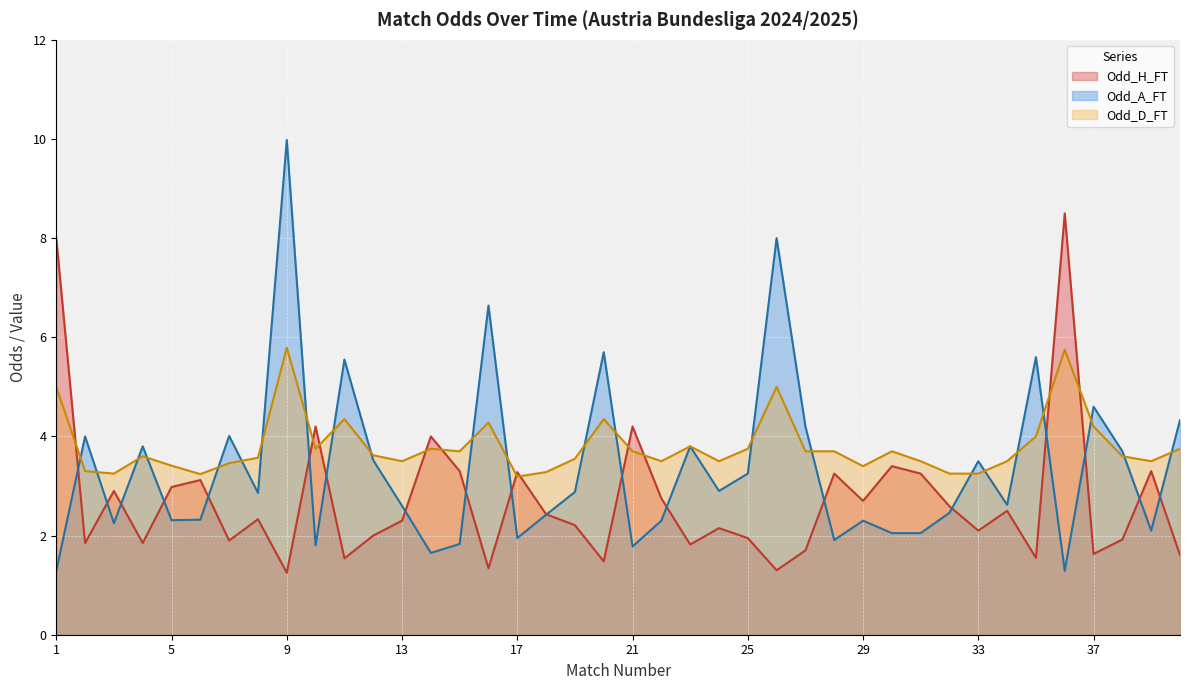

Where is the first local maximum for Odd_H_FT?

3